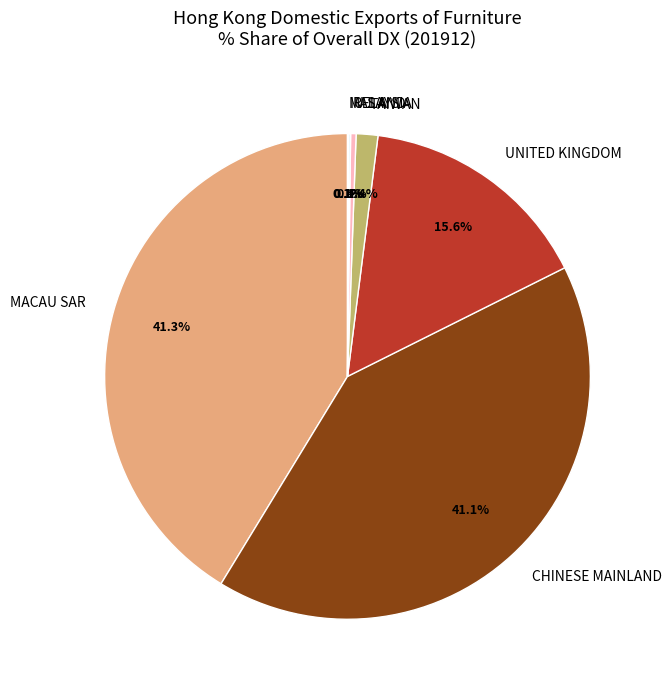

Is there a majority slice in this chart?

No